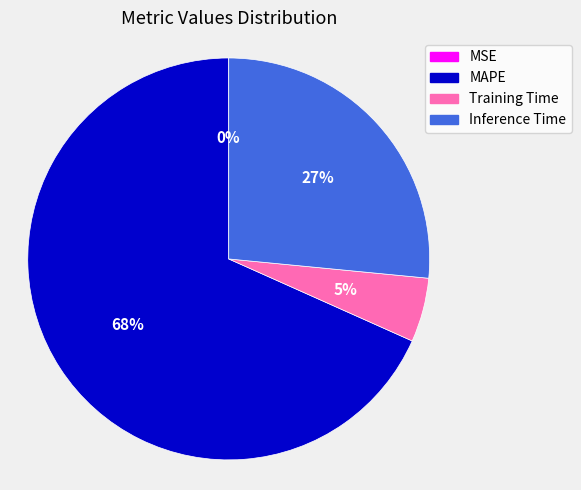

Which category has the biggest portion of the pie?

MAPE